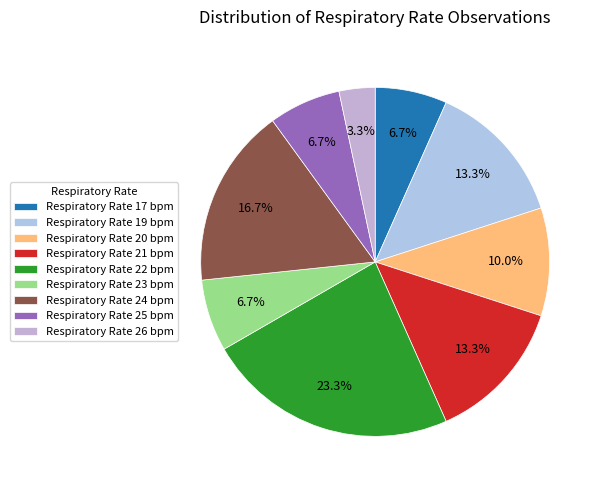

How many slices are in this pie chart?

9